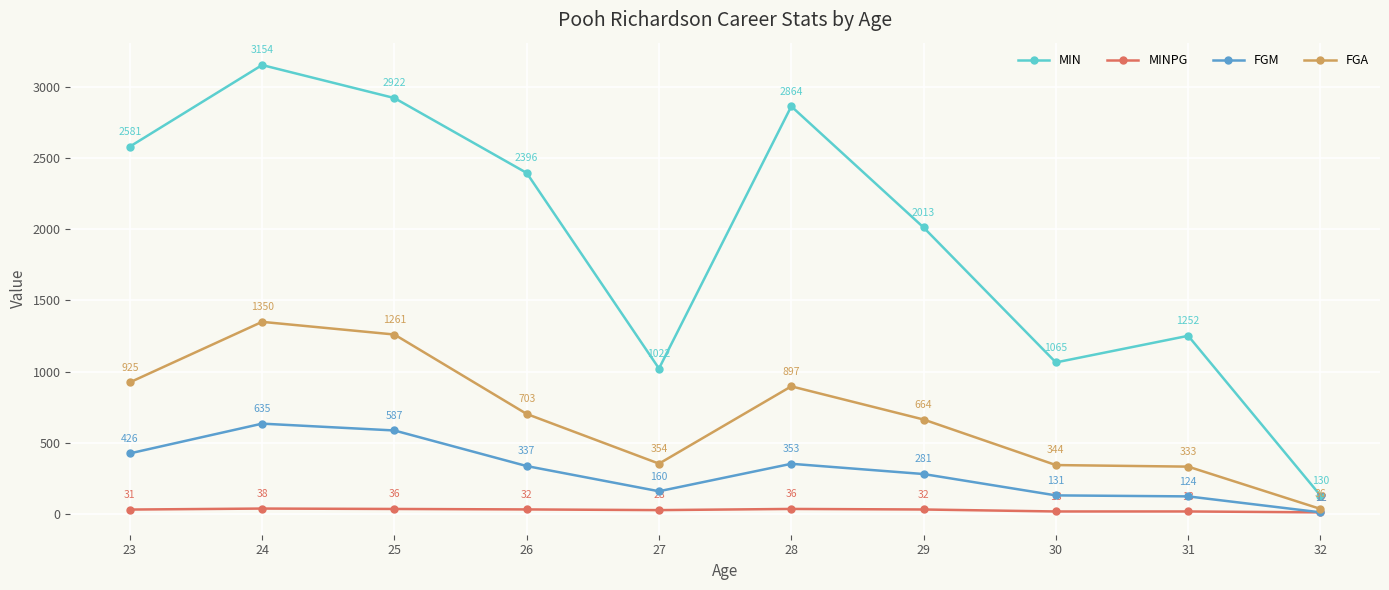

True or false: FGA has more than 0 points higher than both neighbors.

True